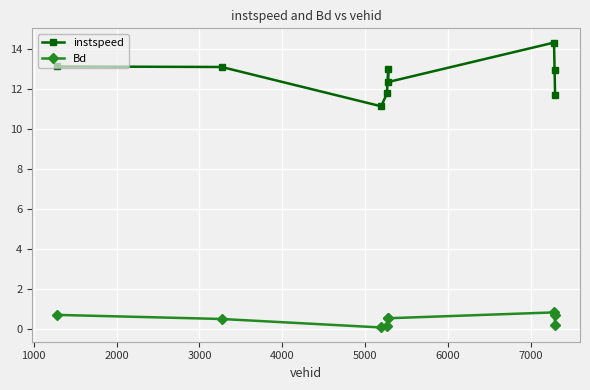

What is the difference between the maximum and minimum values in the instspeed series?

3.2